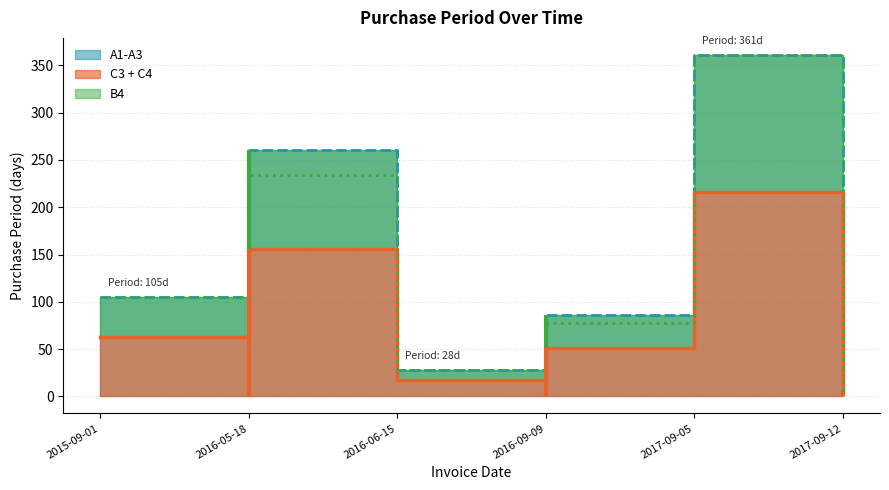

Rank the categories by value from lowest to highest.

2017-09-12, 2016-06-15, 2016-09-09, 2015-09-01, 2016-05-18, 2017-09-05